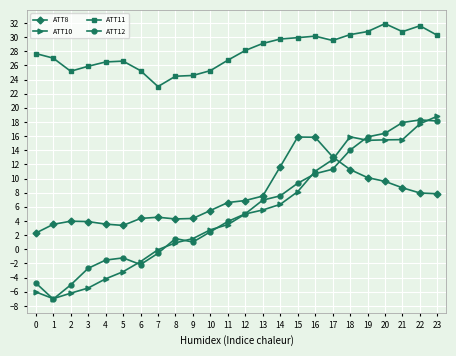

Which series changed the most between 13 and 21?

ATT12